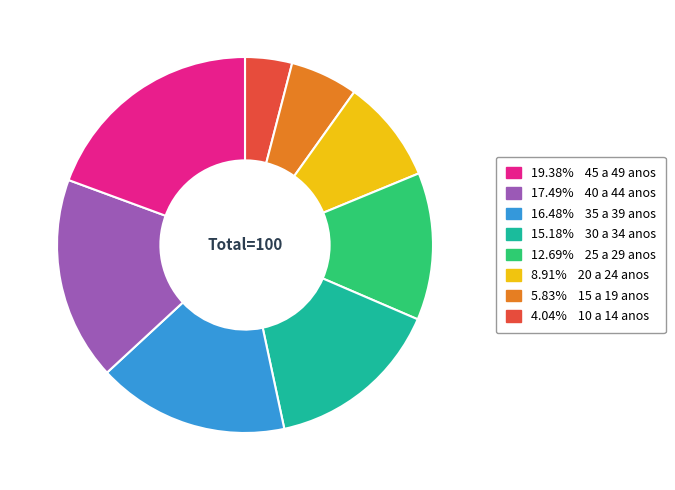

Does any single category account for the majority?

No